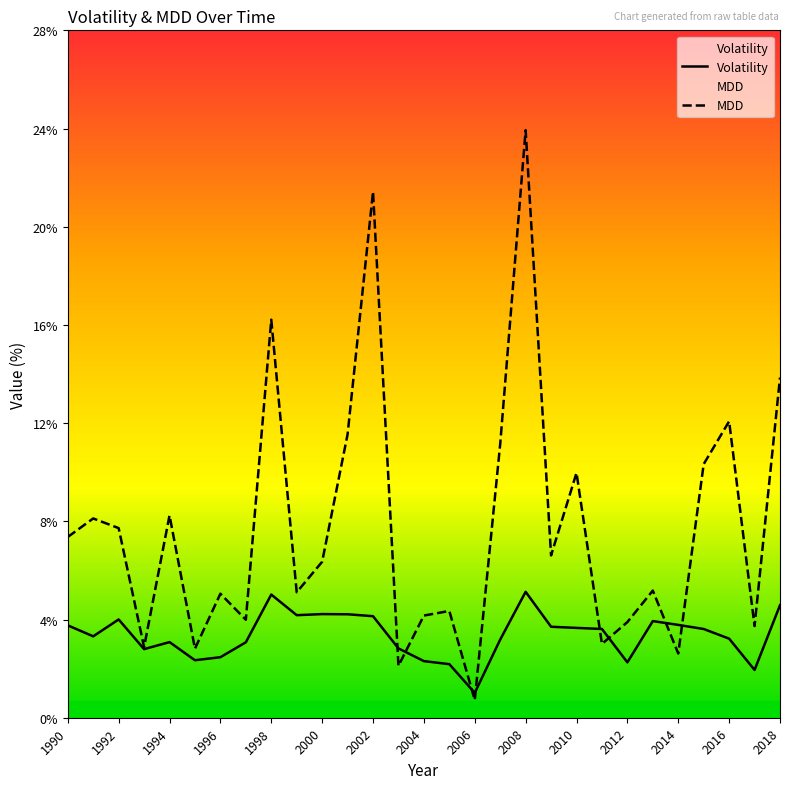

List the series in order of their peak value, lowest first.

Volatility, MDD